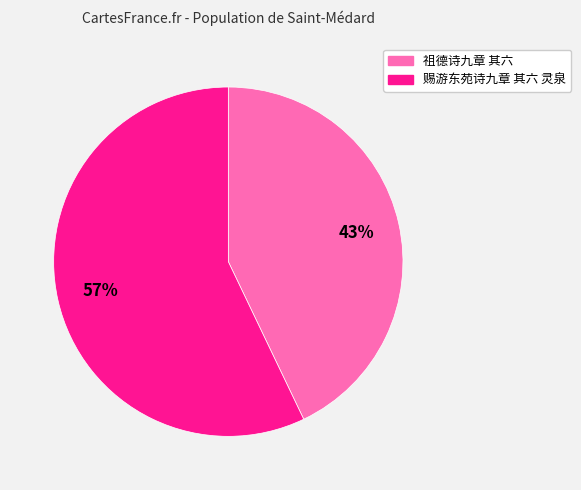

Which slice is the largest?

赐游东苑诗九章 其六 灵泉